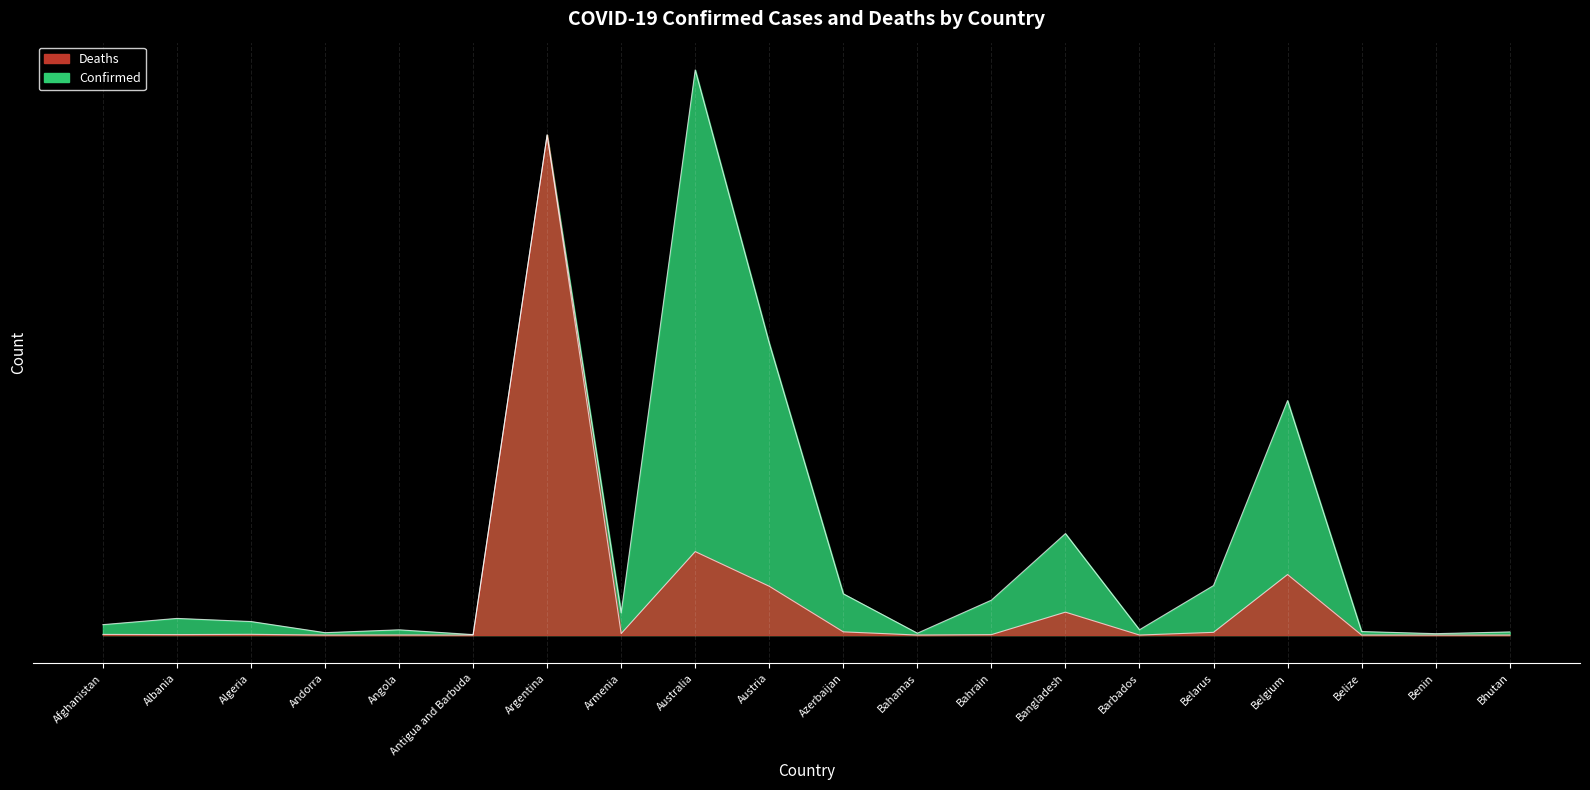

Rank the categories by value from lowest to highest.

Antigua and Barbuda, Benin, Bahamas, Andorra, Bhutan, Belize, Angola, Barbados, Afghanistan, Algeria, Albania, Armenia, Bahrain, Azerbaijan, Belarus, Bangladesh, Belgium, Austria, Argentina, Australia